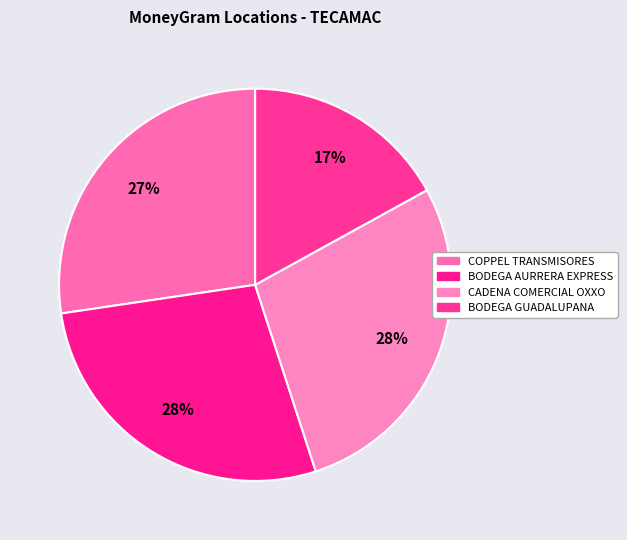

Count the number of slices in the pie.

4